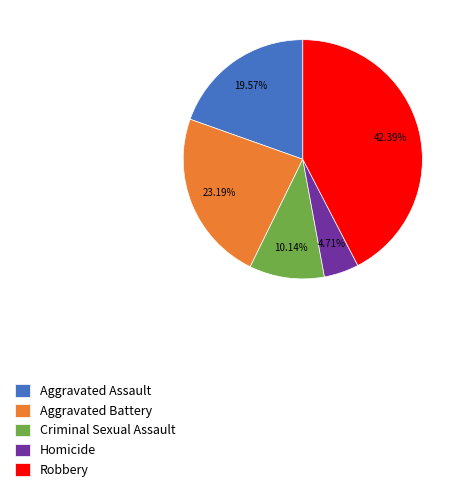

To the nearest percent, what is the average slice percentage?

20%